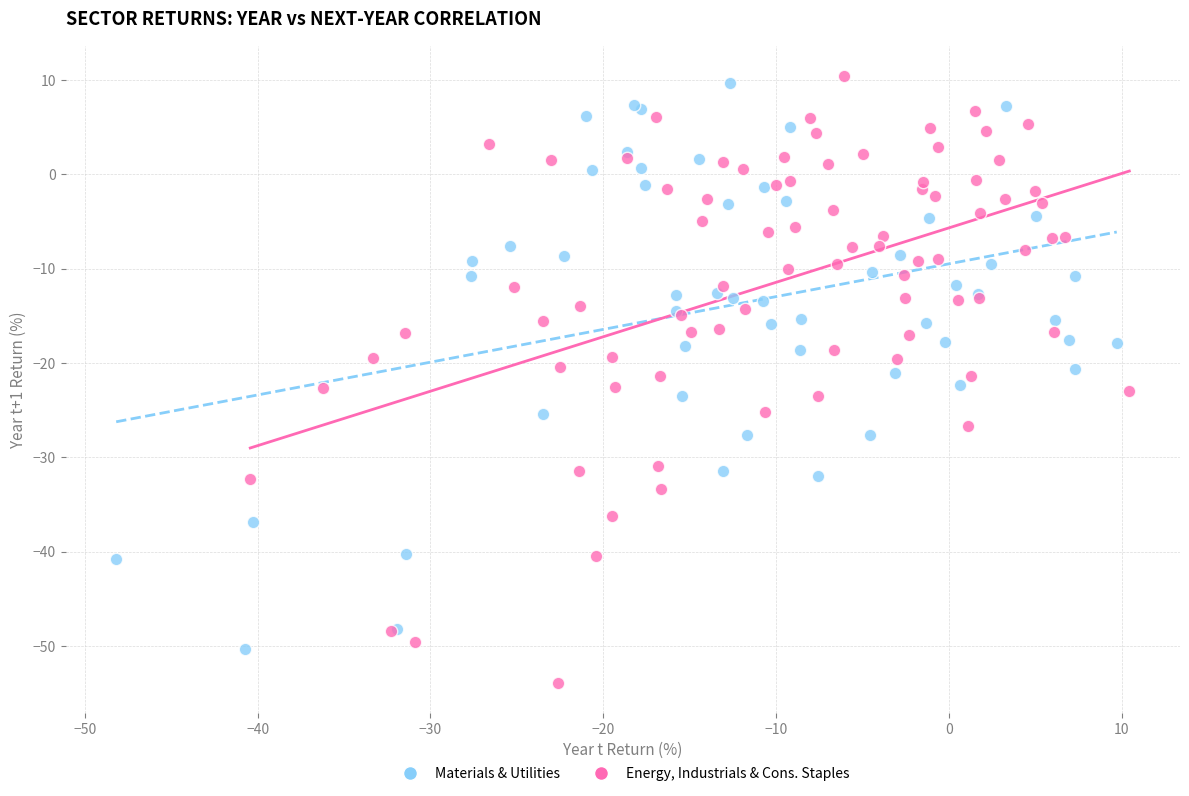

Which series contains the highest Y value?

Energy, Industrials & Cons. Staples